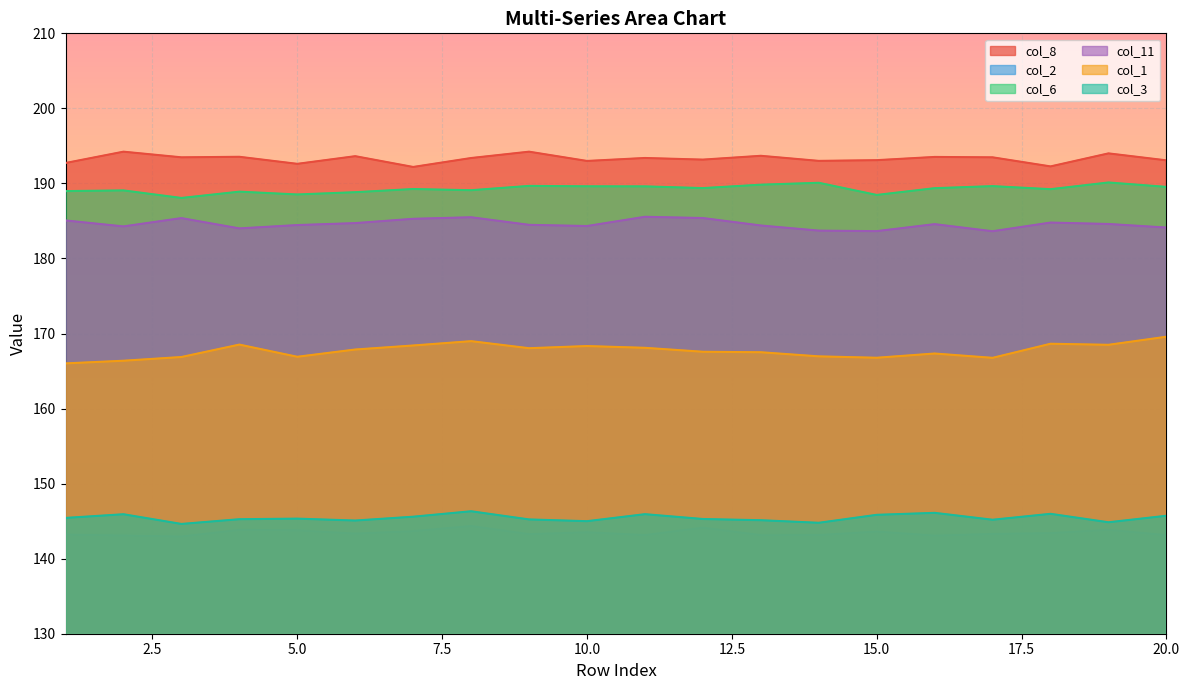

The col_6 series shows 278.5 at 6. True or false?

False